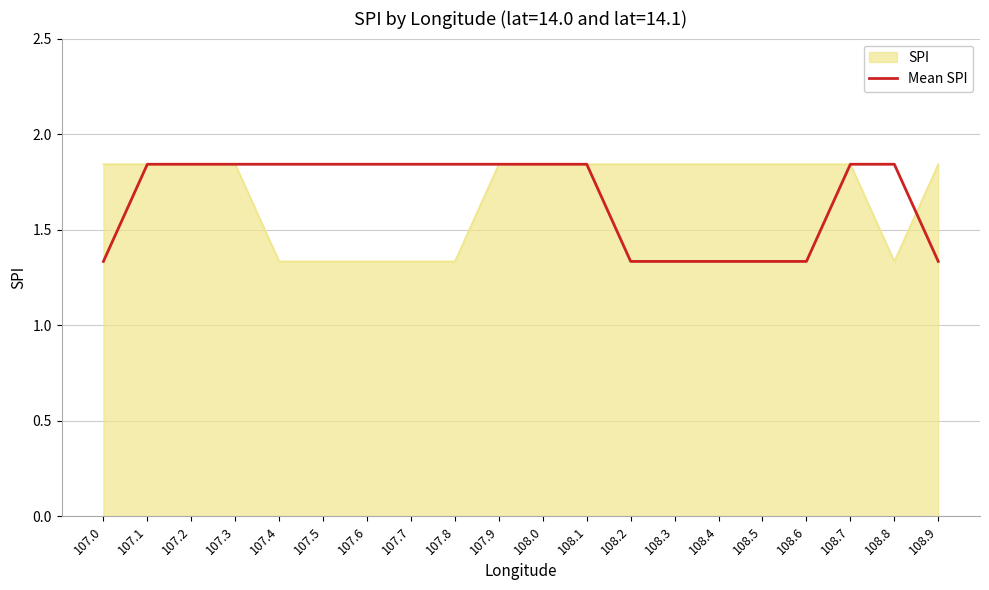

The value of Mean SPI at 107.0 is 0.3. True or false?

False